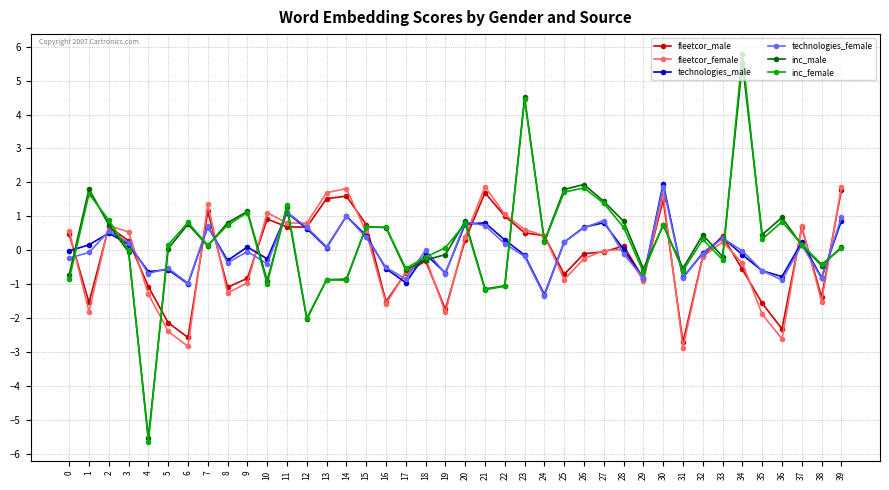

Which category has the lowest value across all series?

4